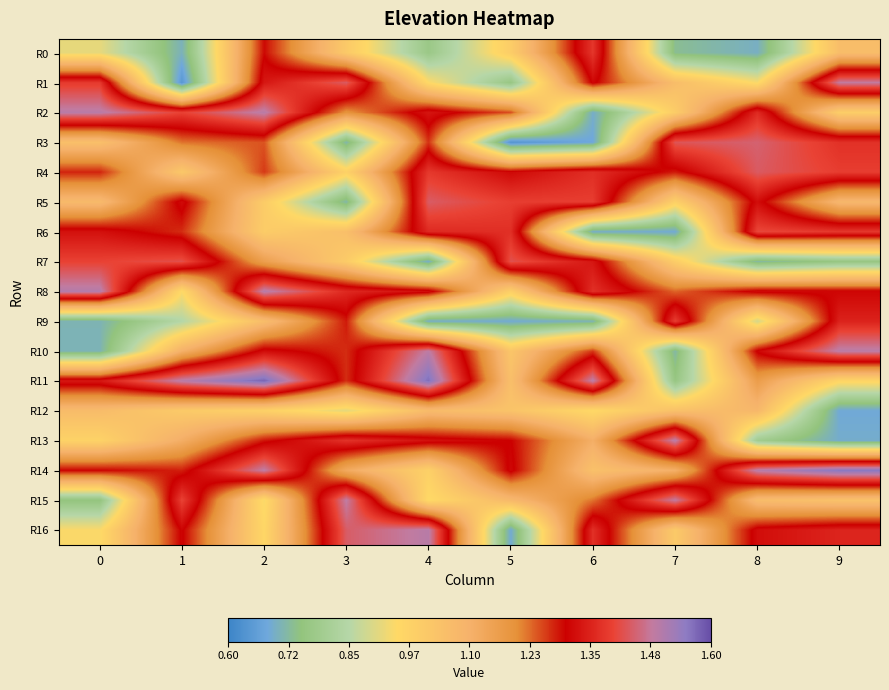

Reading left to right, transcribe all the data shown in this chart.

R0: 0=0.9	1=0.7	2=1.3	3=1.0	4=0.8	5=1.0	6=1.4	7=0.7	8=0.7	9=1.1
R1: 0=1.4	1=0.6	2=1.3	3=1.4	4=1.0	5=0.8	6=1.3	7=1.1	8=0.9	9=1.5
R2: 0=1.5	1=1.4	2=1.5	3=1.2	4=1.3	5=1.2	6=0.7	7=1.0	8=1.4	9=1.0
R3: 0=1.0	1=1.2	2=1.2	3=0.7	4=1.3	5=0.6	6=0.7	7=1.4	8=1.4	9=1.4
R4: 0=1.3	1=1.0	2=1.3	3=1.0	4=1.4	5=1.3	6=1.4	7=1.3	8=1.4	9=1.4
R5: 0=1.1	1=1.3	2=1.0	3=0.7	4=1.4	5=1.4	6=1.4	7=1.0	8=1.3	9=1.1
R6: 0=1.3	1=1.3	2=1.0	3=1.0	4=1.4	5=1.4	6=0.7	7=0.7	8=1.4	9=1.4
R7: 0=1.4	1=1.4	2=1.2	3=1.0	4=0.7	5=1.4	6=1.3	7=1.0	8=0.7	9=0.8
R8: 0=1.5	1=0.9	2=1.5	3=1.4	4=1.3	5=1.0	6=1.4	7=1.2	8=1.3	9=1.3
R9: 0=0.7	1=0.8	2=1.1	3=1.3	4=0.7	5=0.7	6=0.7	7=1.4	8=0.9	9=1.4
R10: 0=0.7	1=1.1	2=1.3	3=1.3	4=1.5	5=1.0	6=1.3	7=0.7	8=1.3	9=1.5
R11: 0=1.3	1=1.5	2=1.6	3=1.3	4=1.6	5=1.0	6=1.5	7=0.8	8=1.2	9=1.0
R12: 0=1.1	1=1.0	2=1.0	3=0.9	4=1.1	5=1.0	6=1.0	7=1.0	8=1.1	9=0.7
R13: 0=1.0	1=1.1	2=1.3	3=1.4	4=1.3	5=1.3	6=1.1	7=1.5	8=0.8	9=0.7
R14: 0=1.3	1=1.3	2=1.5	3=1.1	4=1.0	5=1.3	6=1.0	7=1.1	8=1.5	9=1.6
R15: 0=0.8	1=1.4	2=0.9	3=1.5	4=0.9	5=1.1	6=1.2	7=1.5	8=1.1	9=1.0
R16: 0=0.9	1=1.3	2=1.0	3=1.4	4=1.5	5=0.7	6=1.4	7=1.0	8=1.3	9=1.4